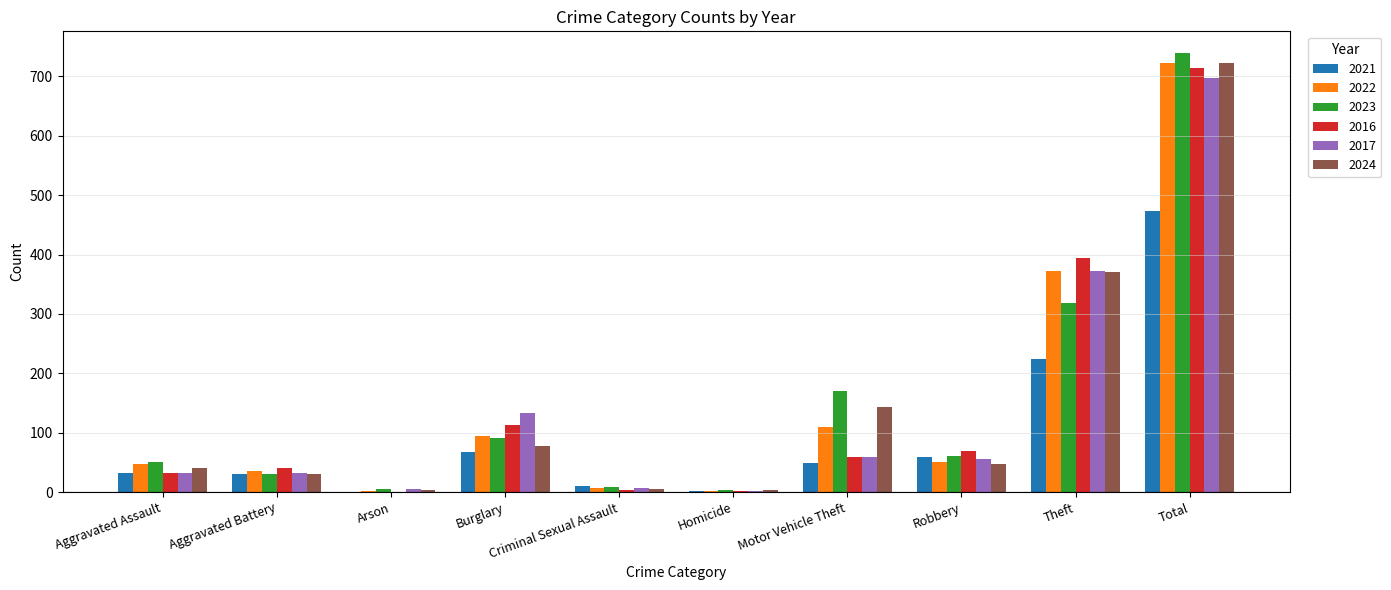

The value of 2022 at Arson is 2. True or false?

True